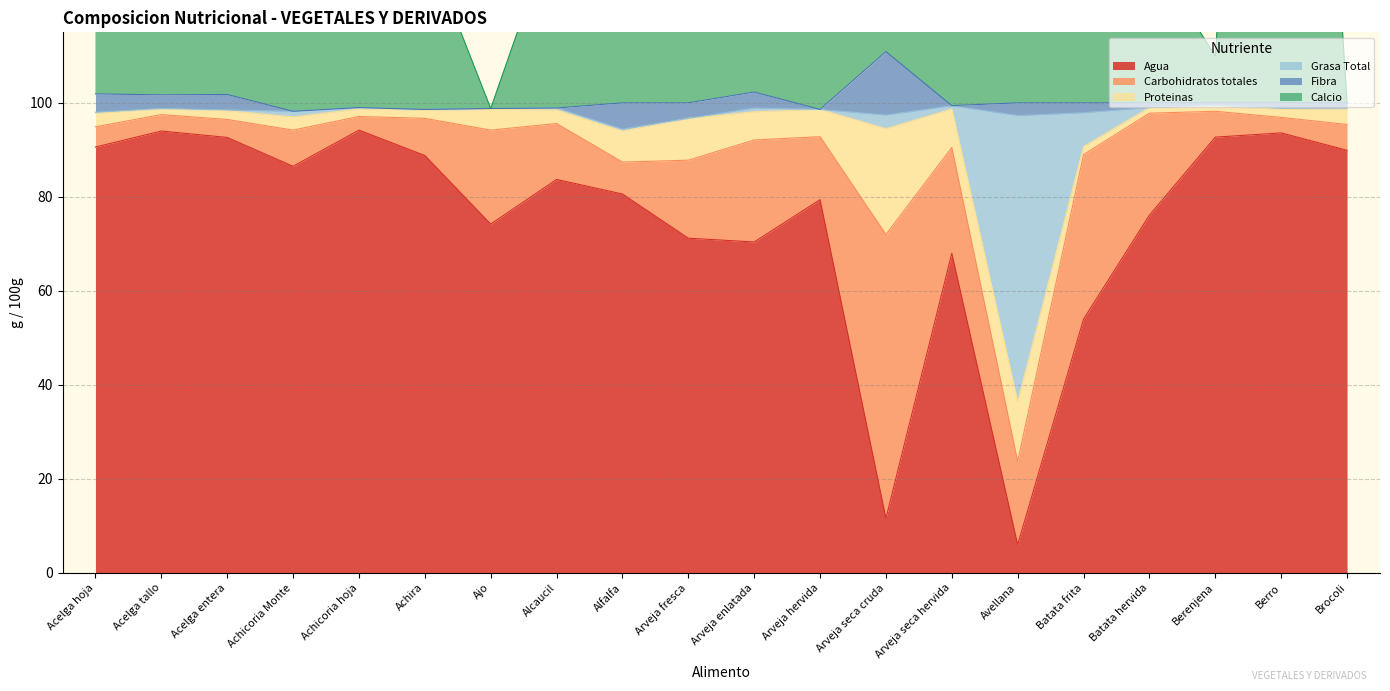

True or false: Agua has a value of 131.0 at Achira.

False